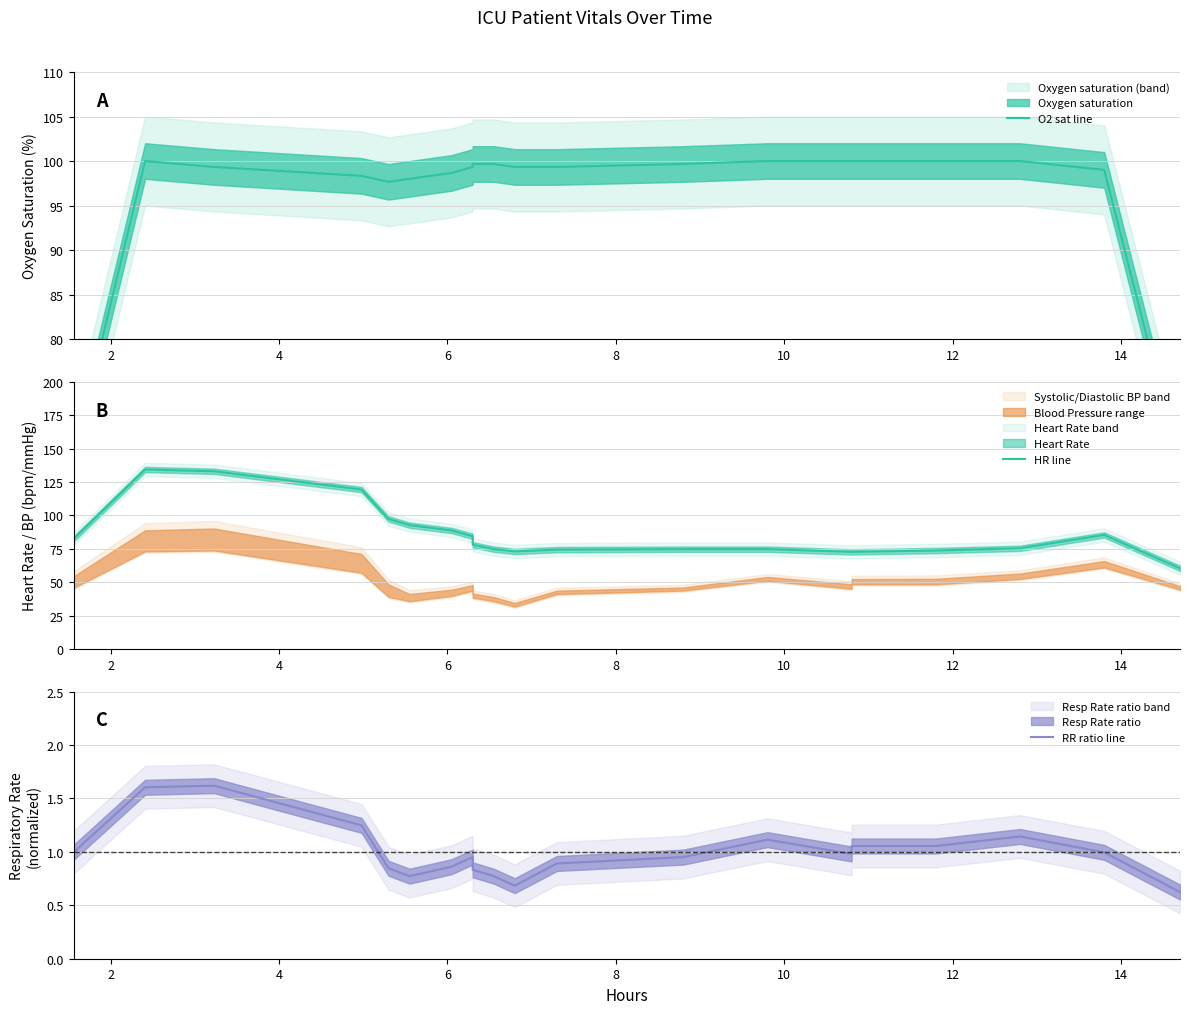

At 2, list the series in order from largest to smallest.

HR line, O2 sat line, RR ratio line